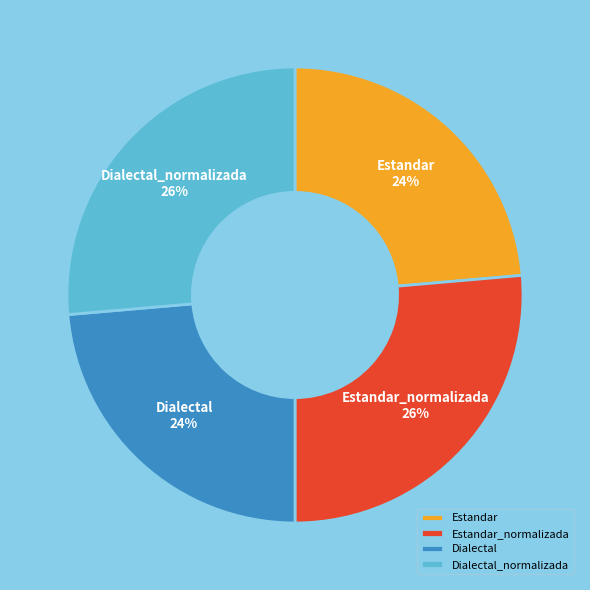

To the nearest percent, what percentage of the pie is Dialectal_normalizada?

26%